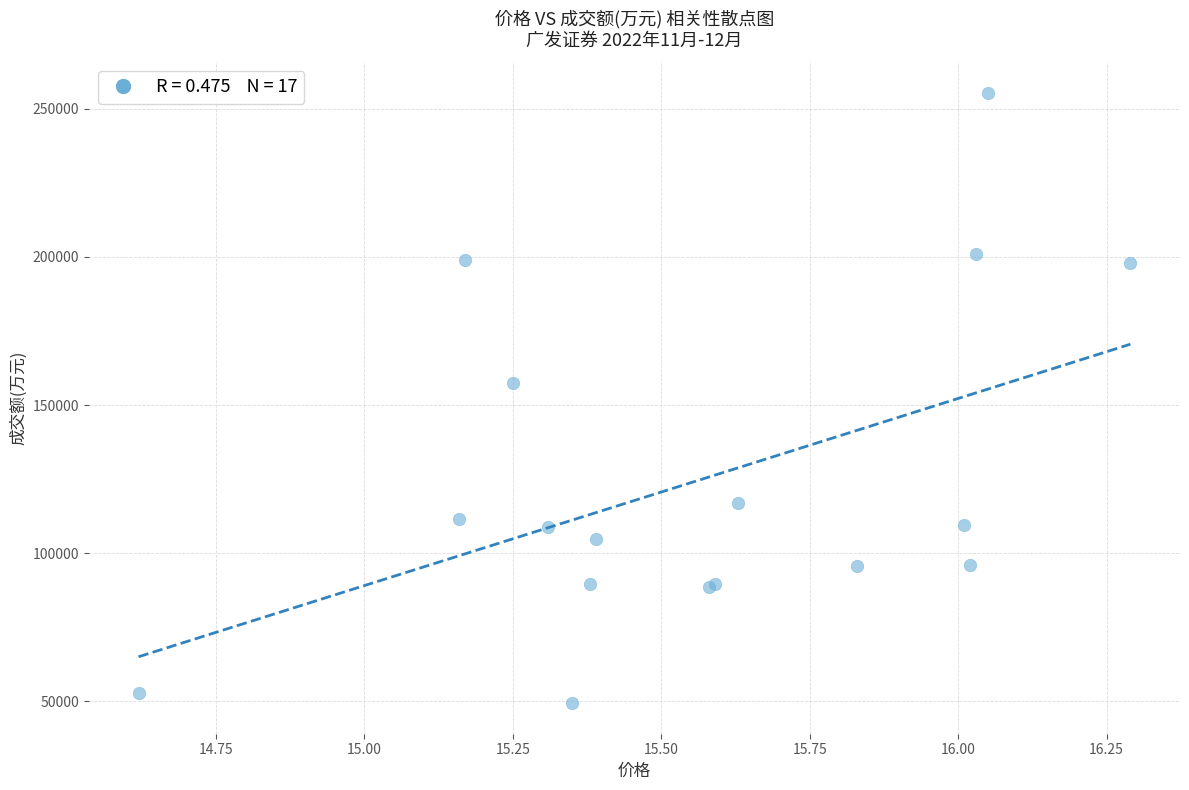

What Y value in the scatter plot is closest to 152381?

157447